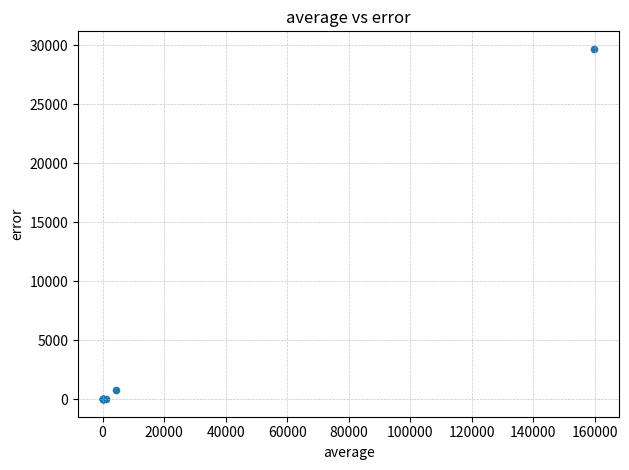

What Y value in the scatter plot is closest to 14840?

806.1